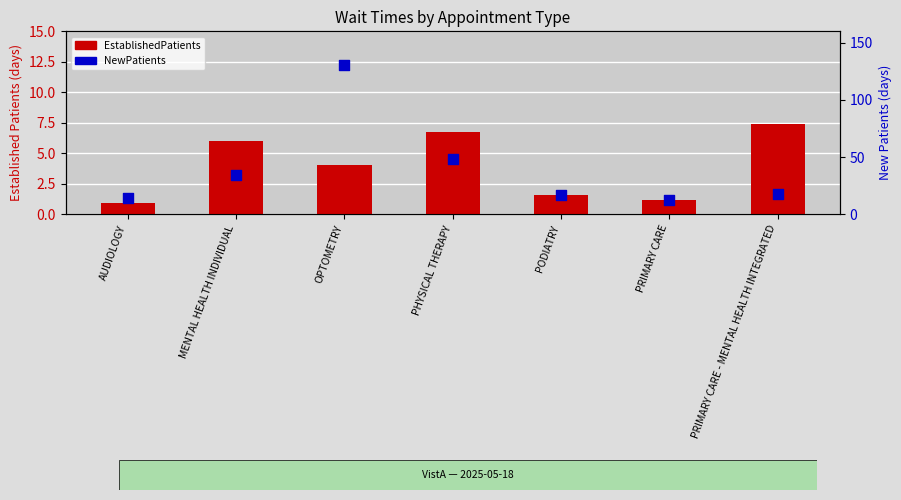

What is the total value across all series at OPTOMETRY?

134.4